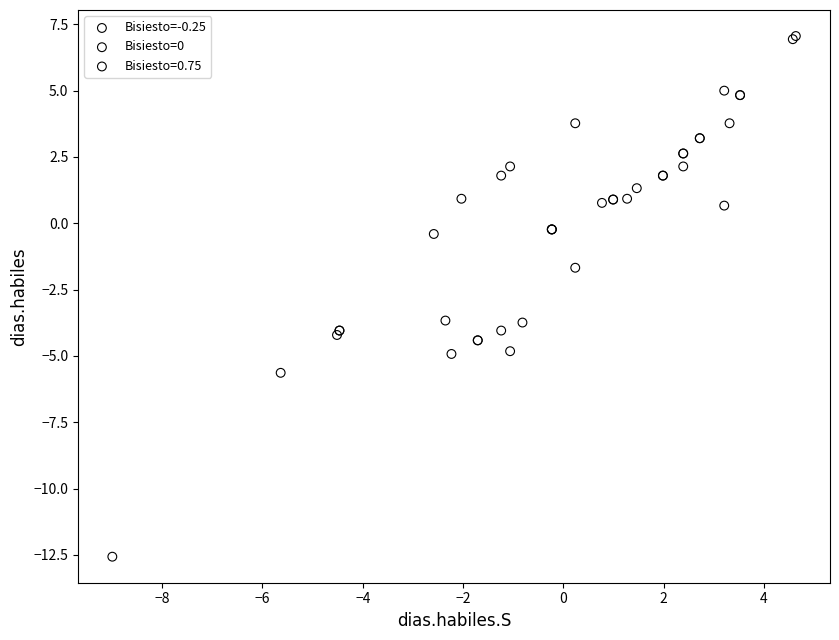

Which series reaches the minimum Y coordinate?

Bisiesto=0